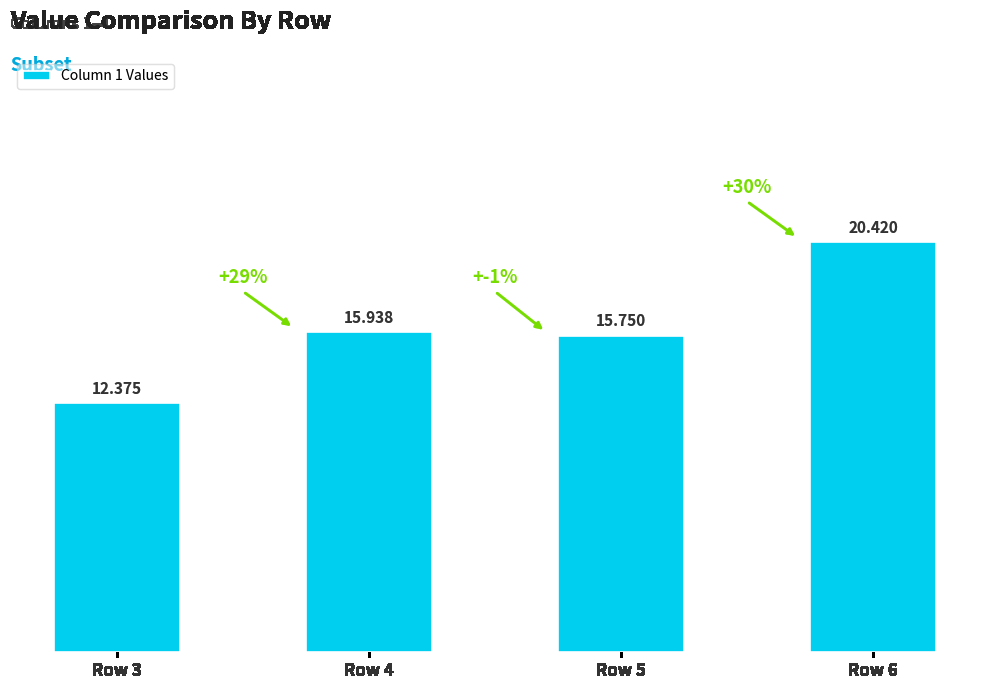

How many series are shown in this chart?

1